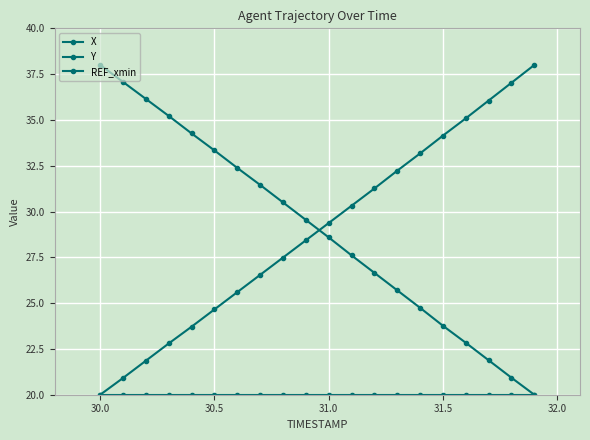

What is the average value of the X series?

28.9